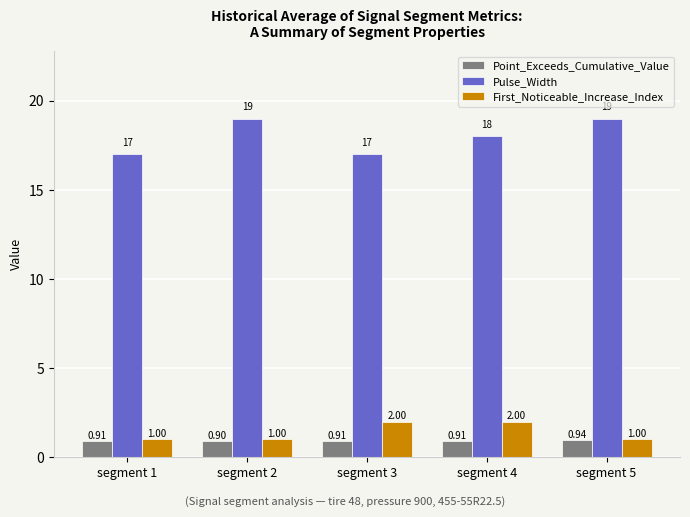

How many distinct data groups are displayed?

3